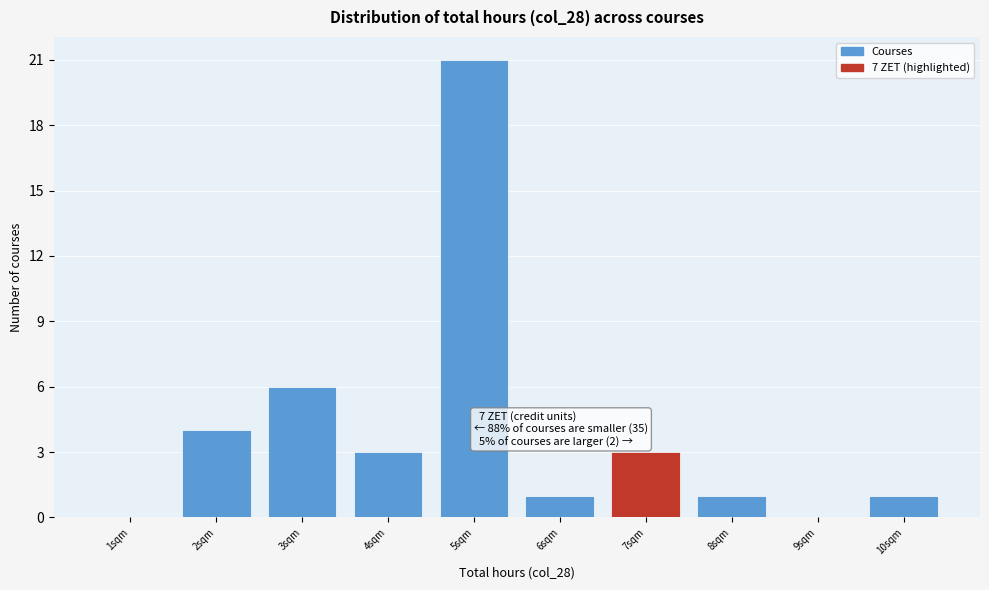

Over which range of the x-axis is the bar tallest?

4.5 to 5.5